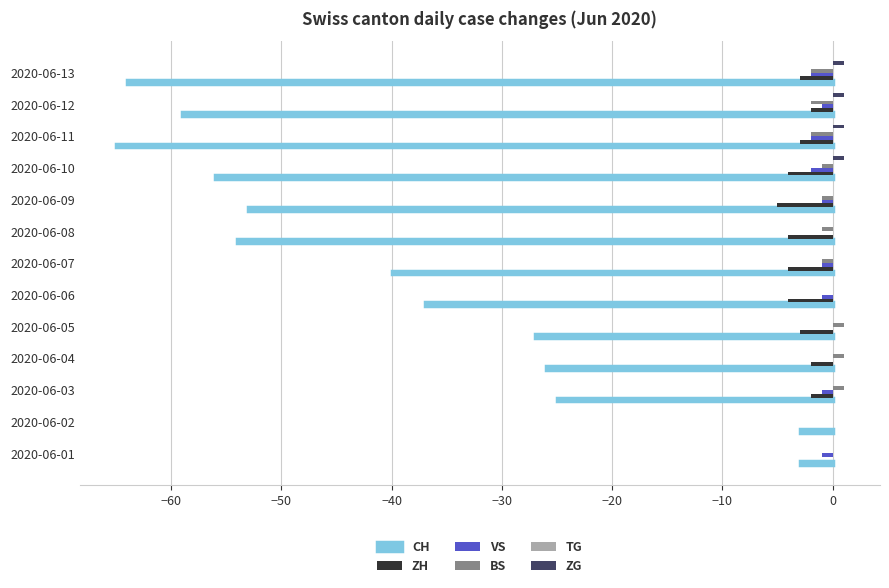

Is it true that VS equals -1 at 2020-06-06?

True